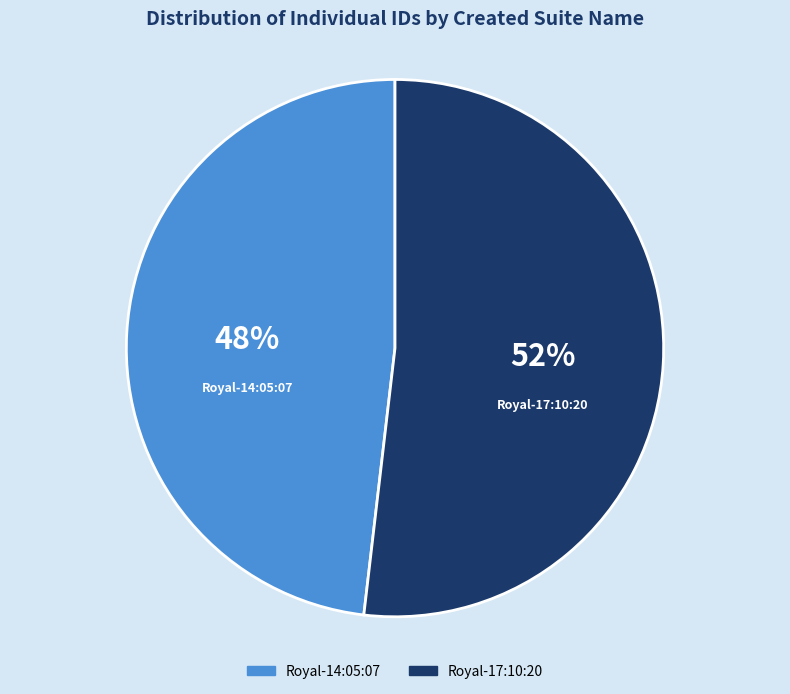

Between Royal-17:10:20 and Royal-14:05:07, which is larger?

Royal-17:10:20